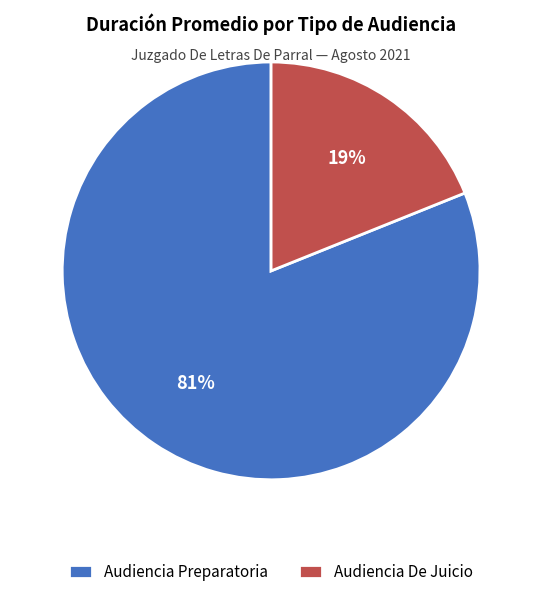

To the nearest percent, what portion does Audiencia De Juicio represent?

19%